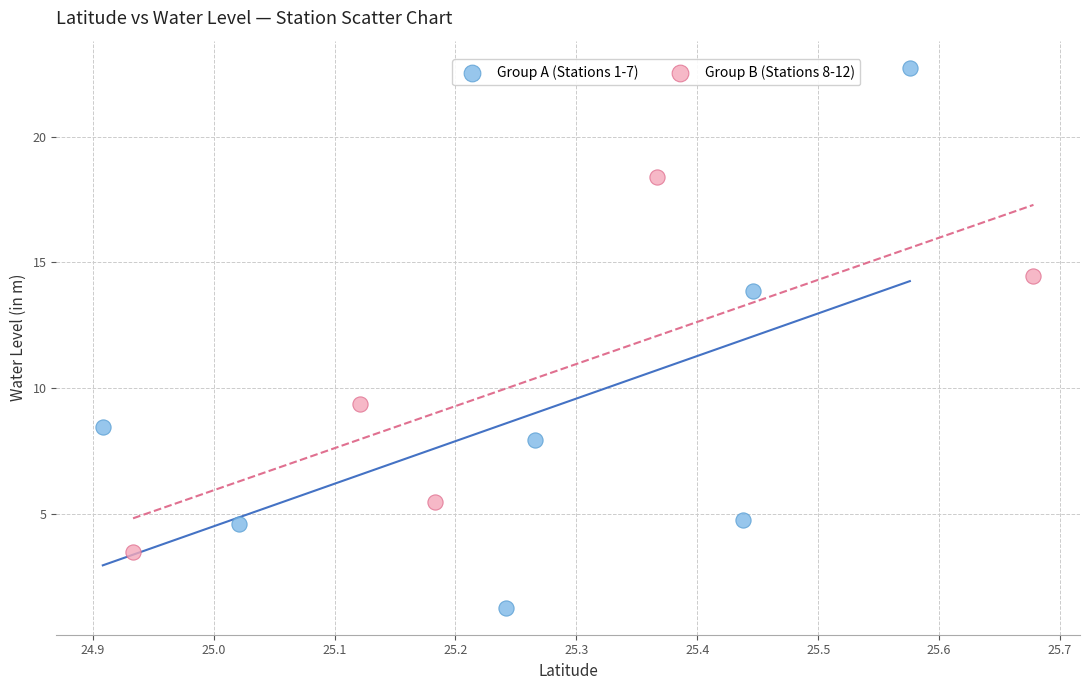

Which series has the largest Y range (max minus min)?

Group A (Stations 1-7)